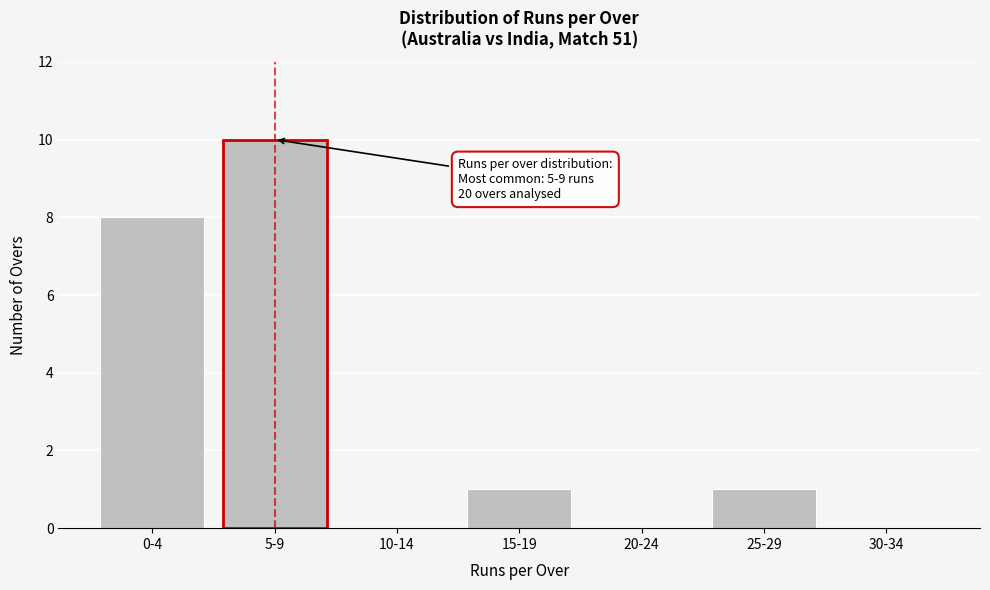

Reading left to right, transcribe all the data shown in this chart.

0-4=8	5-9=10	10-14=0	15-19=1	20-24=0	25-29=1	30-34=0